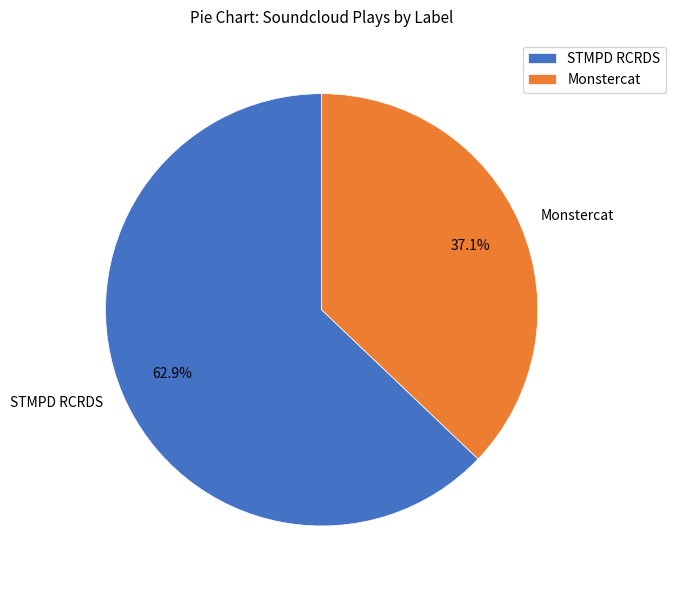

What percentage is the Monstercat slice, to the nearest percent?

37%